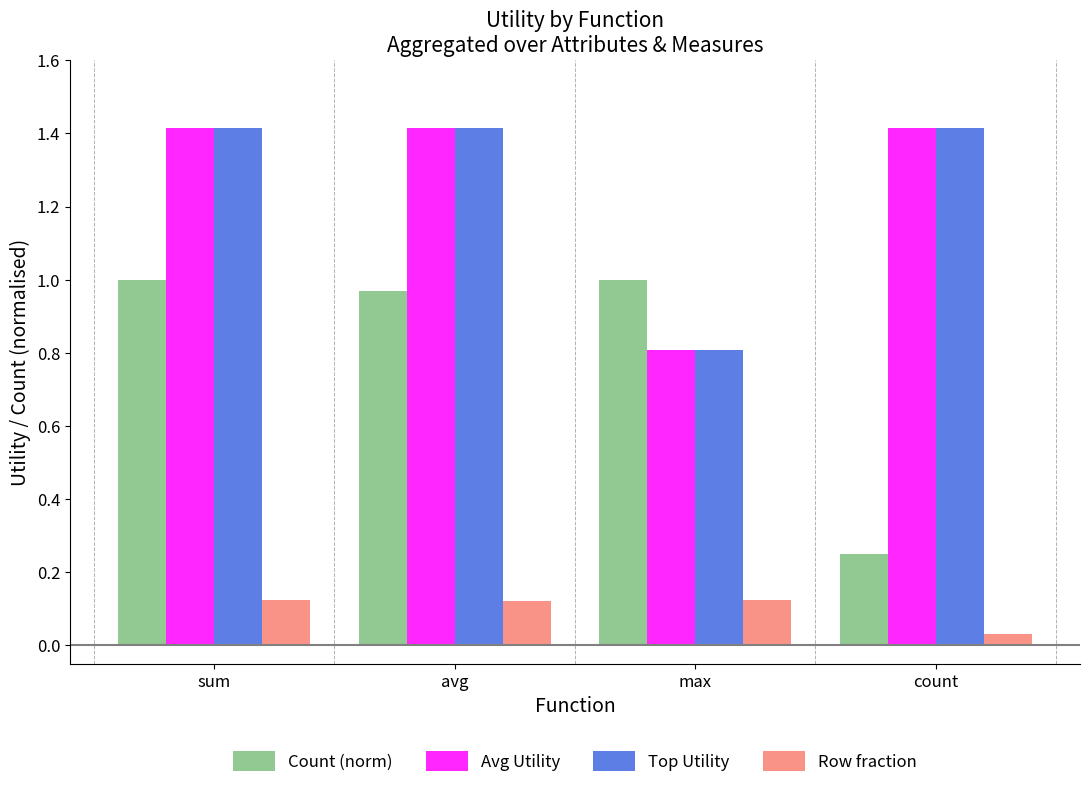

What is the value of the Avg Utility bar at the 4th from the left?

1.4